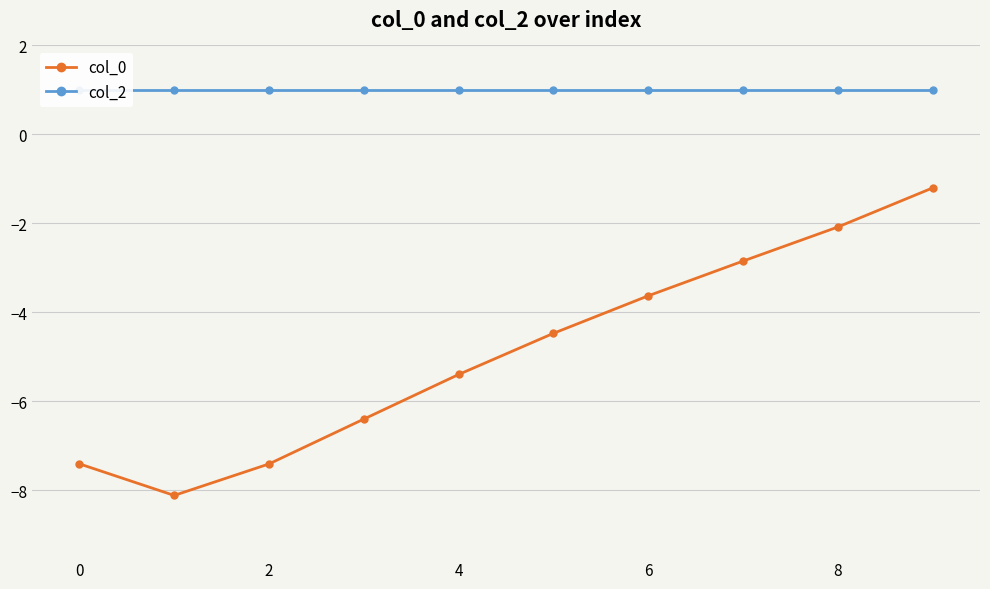

At which category is the sum across all series the highest?

9